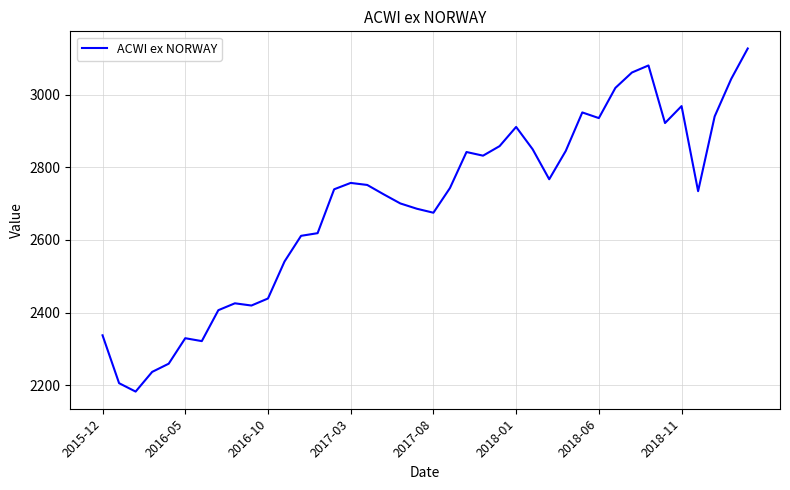

What is the maximum value shown in the chart?

3127.1